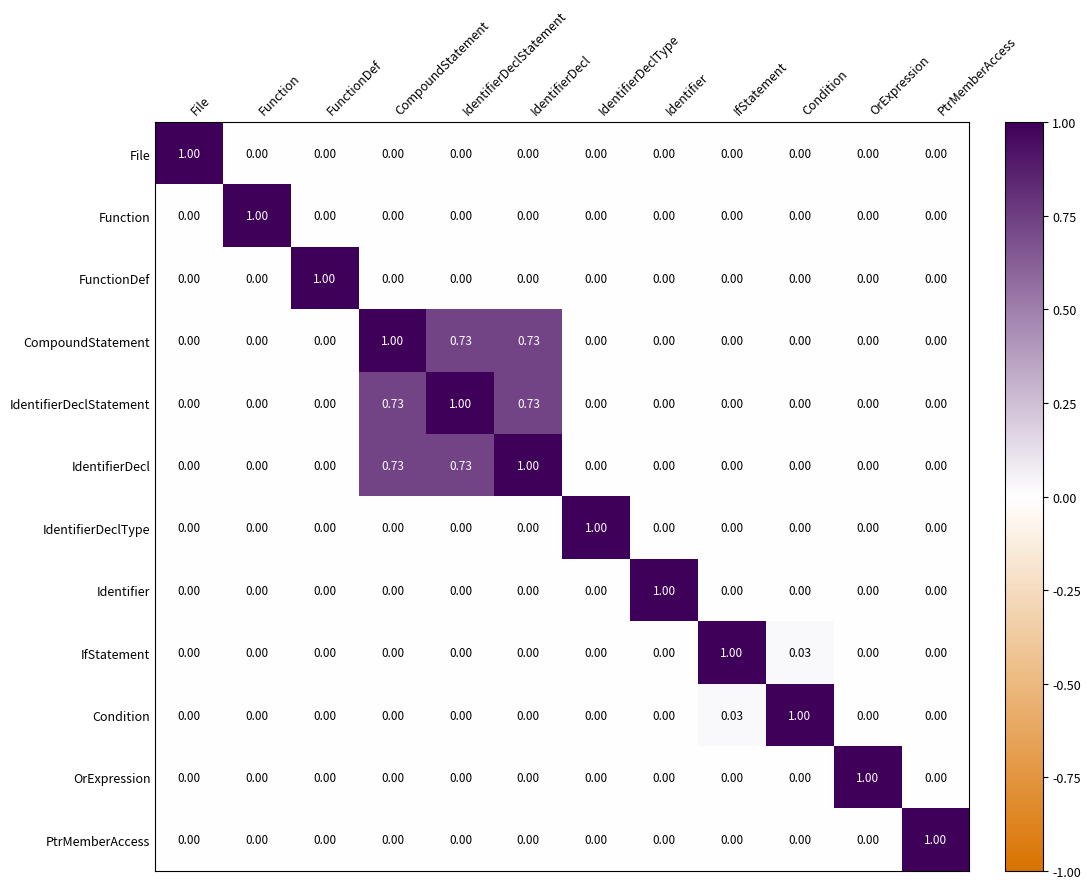

Which series has the largest total across all categories?

CompoundStatement